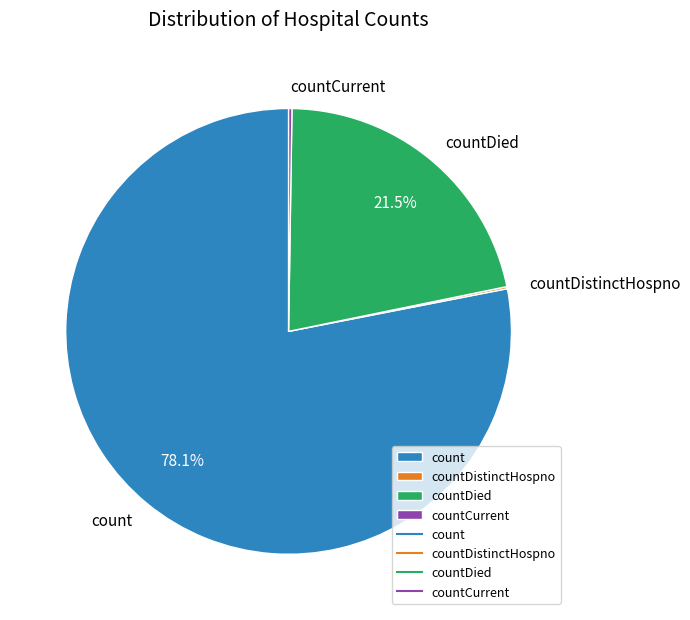

How much of the chart is everything except count?

21.9%